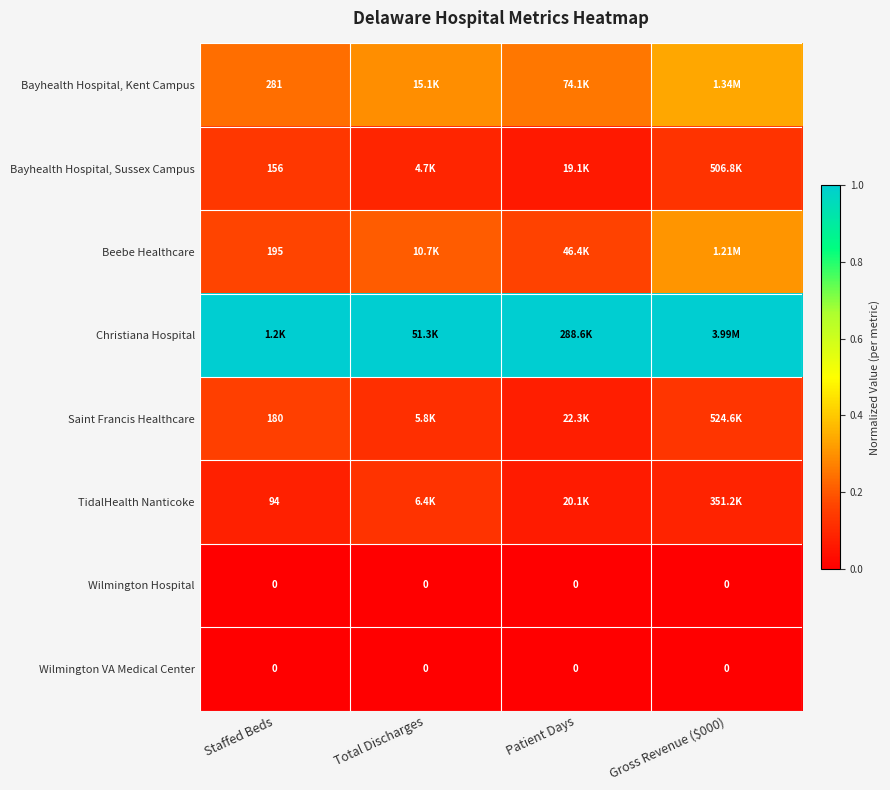

Is the value of Wilmington Hospital at Patient Days greater than the value of Bayhealth Hospital, Kent Campus at Staffed Beds?

No